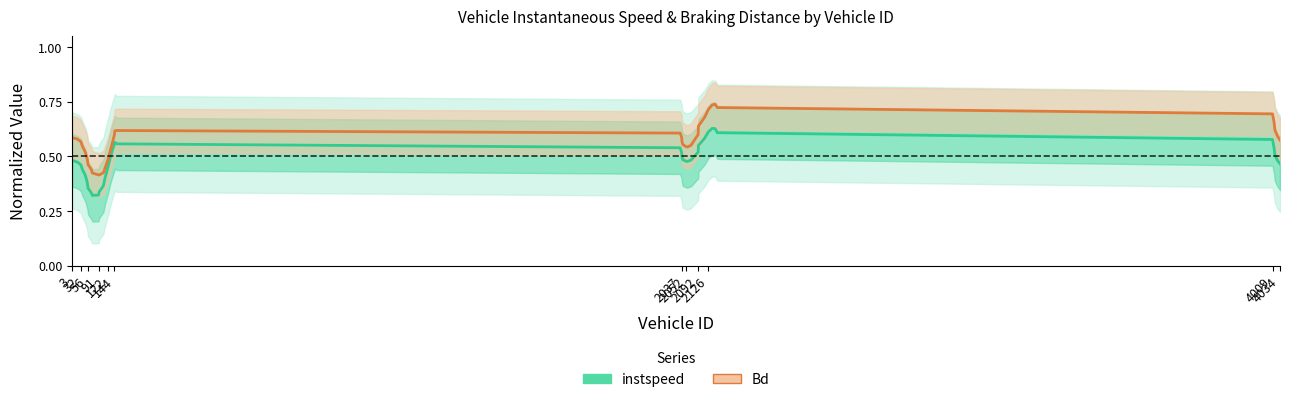

Reading right to left, transcribe all the data shown in this chart.

instspeed: 0.5	0.5	0.5	0.5	0.6	0.6	0.6	0.6	0.6	0.6	0.6	0.5	0.5	0.5	0.5	0.5	0.5	0.5	0.5	0.5	0.6	0.6	0.6	0.5	0.5	0.4	0.4	0.4	0.3	0.3	0.3	0.3	0.4	0.4	0.4	0.4	0.5	0.5	0.5	0.5
Bd: 0.6	0.6	0.6	0.7	0.7	0.7	0.7	0.7	0.7	0.7	0.6	0.6	0.6	0.6	0.5	0.5	0.6	0.6	0.6	0.6	0.6	0.6	0.6	0.6	0.5	0.5	0.4	0.4	0.4	0.4	0.4	0.4	0.5	0.5	0.5	0.5	0.6	0.6	0.6	0.6